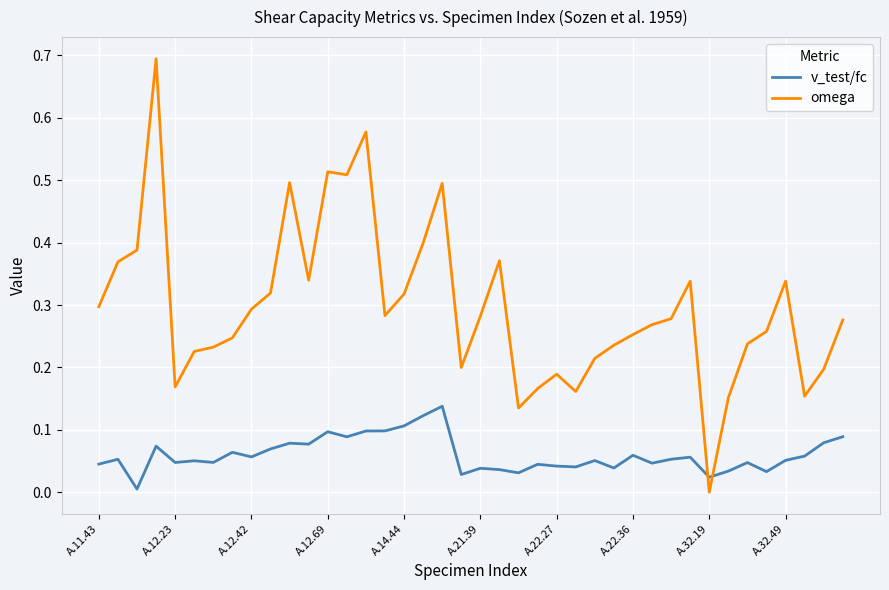

Rank the series by their average value, from highest to lowest.

omega, v_test/fc